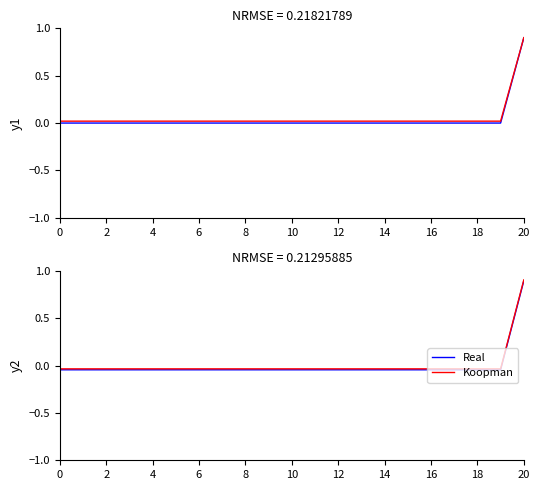

True or false: Real and Koopman cross at least once.

False